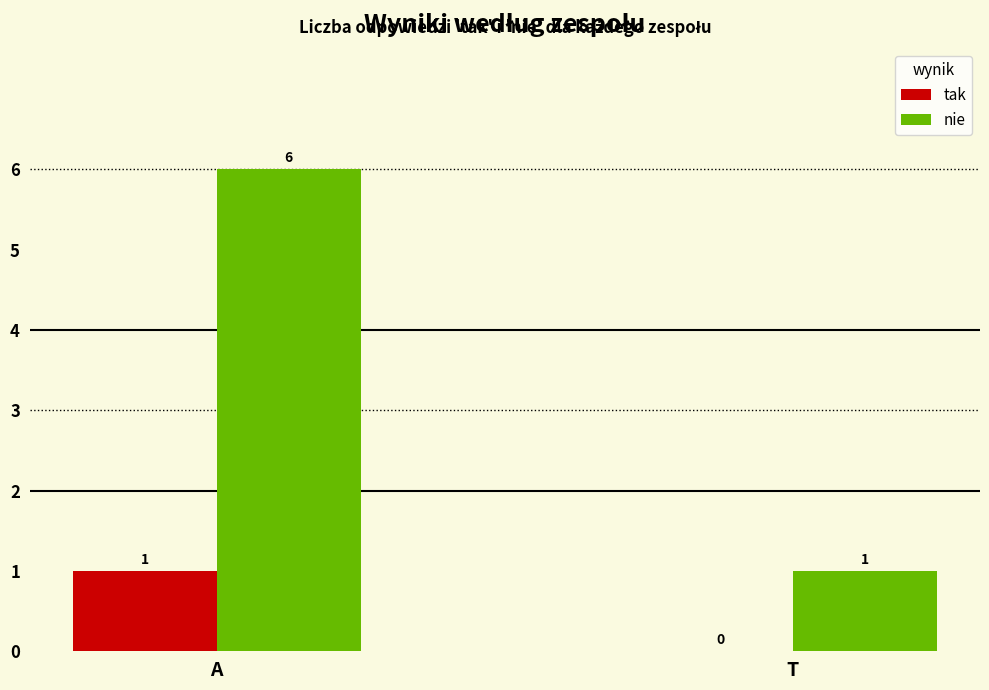

What is the maximum value shown in the chart?

6